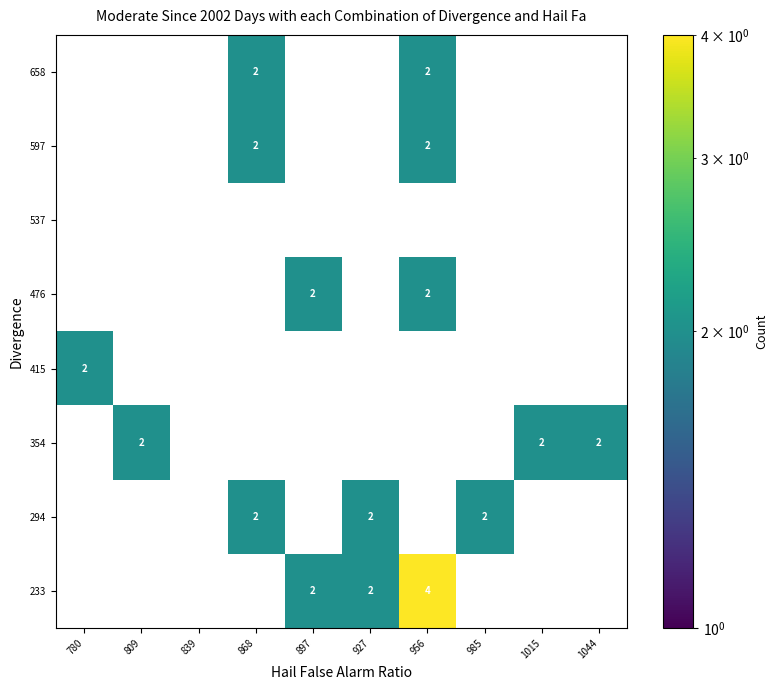

Which has a higher value, 985 or 956?

956